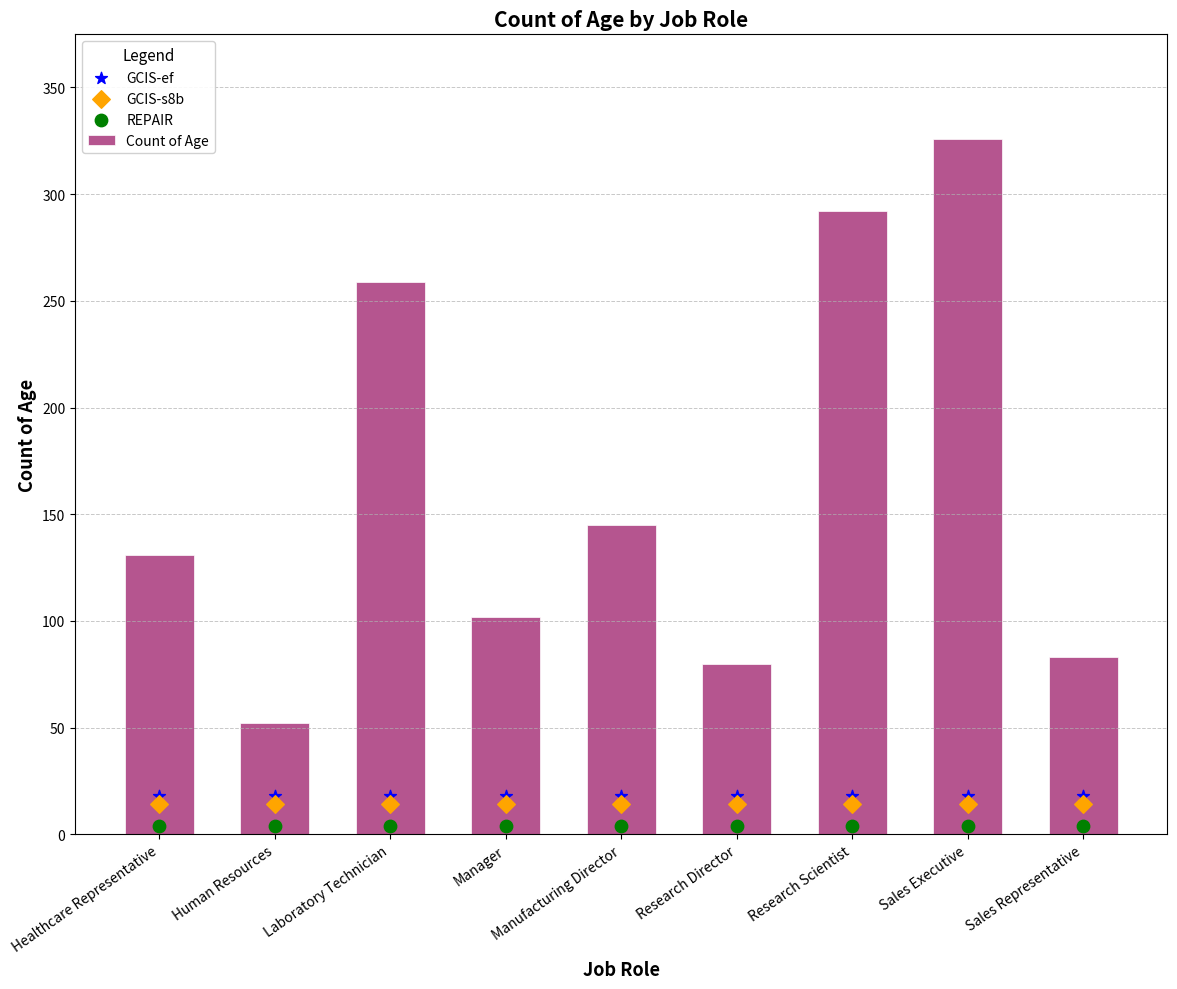

Which series contains the lowest Y value?

REPAIR